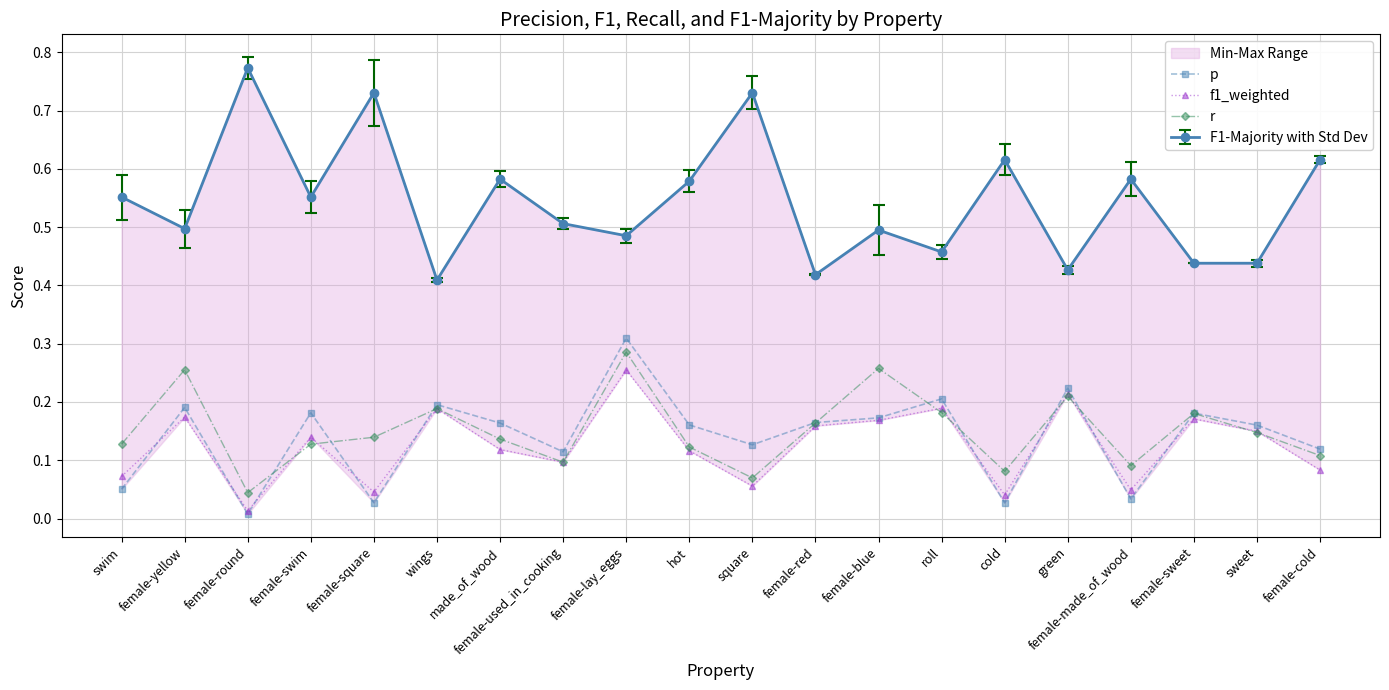

In p, how many points are lower than both neighbors (excluding endpoints)?

6